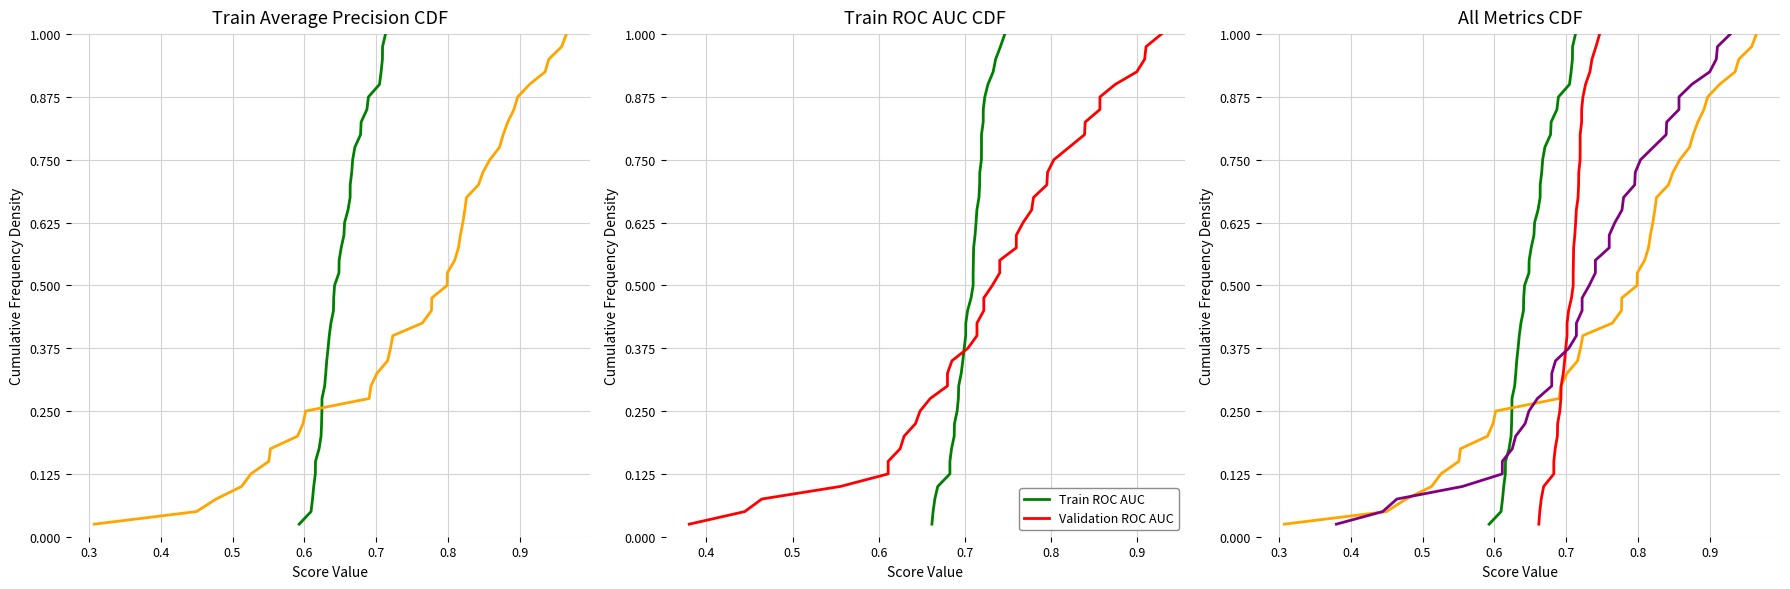

What is the difference between the maximum and second lowest values in the Validation AP series?

0.9